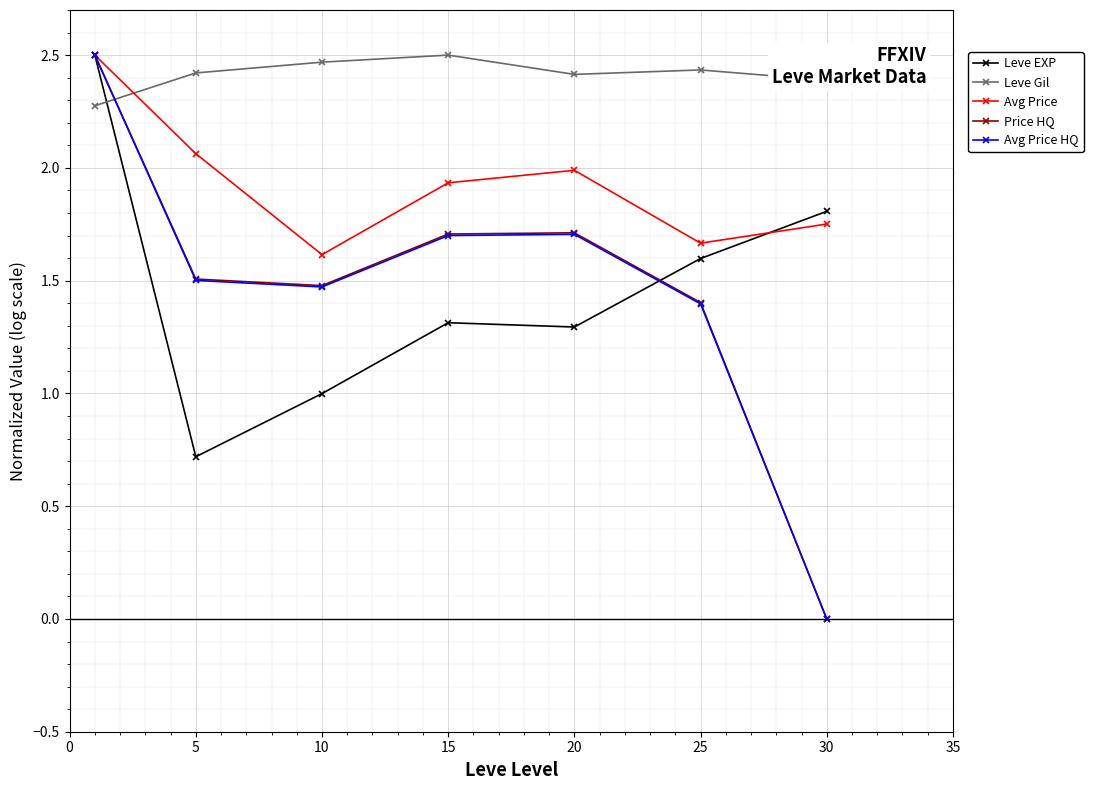

Which series has the largest total across all categories?

Leve Gil